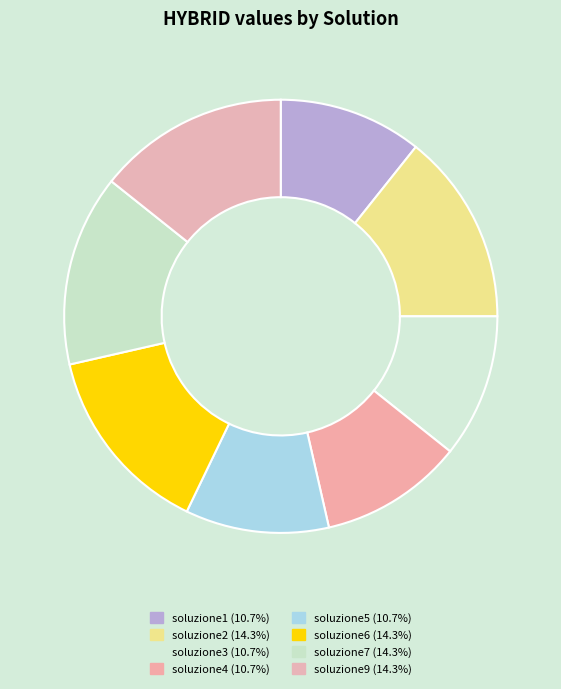

To the nearest percent, what is the combined percentage of soluzione1 and soluzione2?

25%